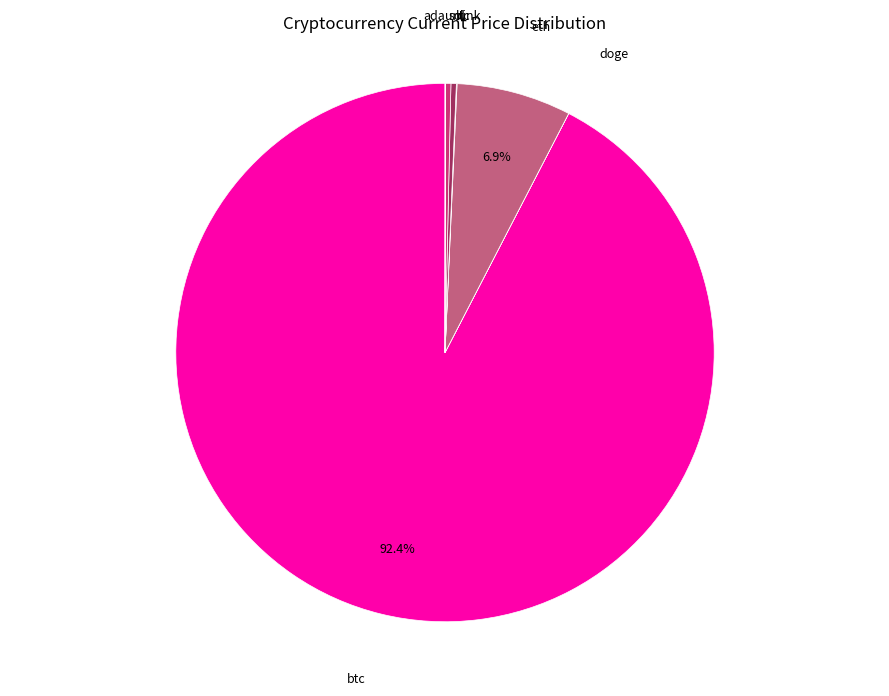

Is there any slice that represents more than half of the pie?

Yes